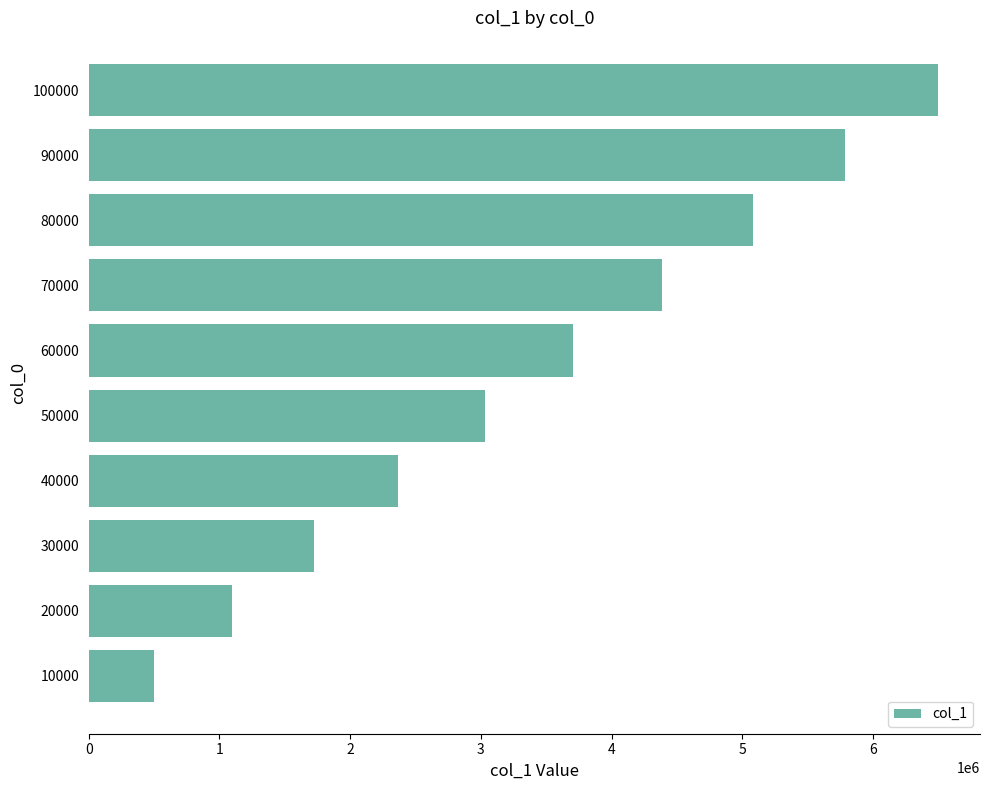

At which category does the chart reach its peak across all series?

100000